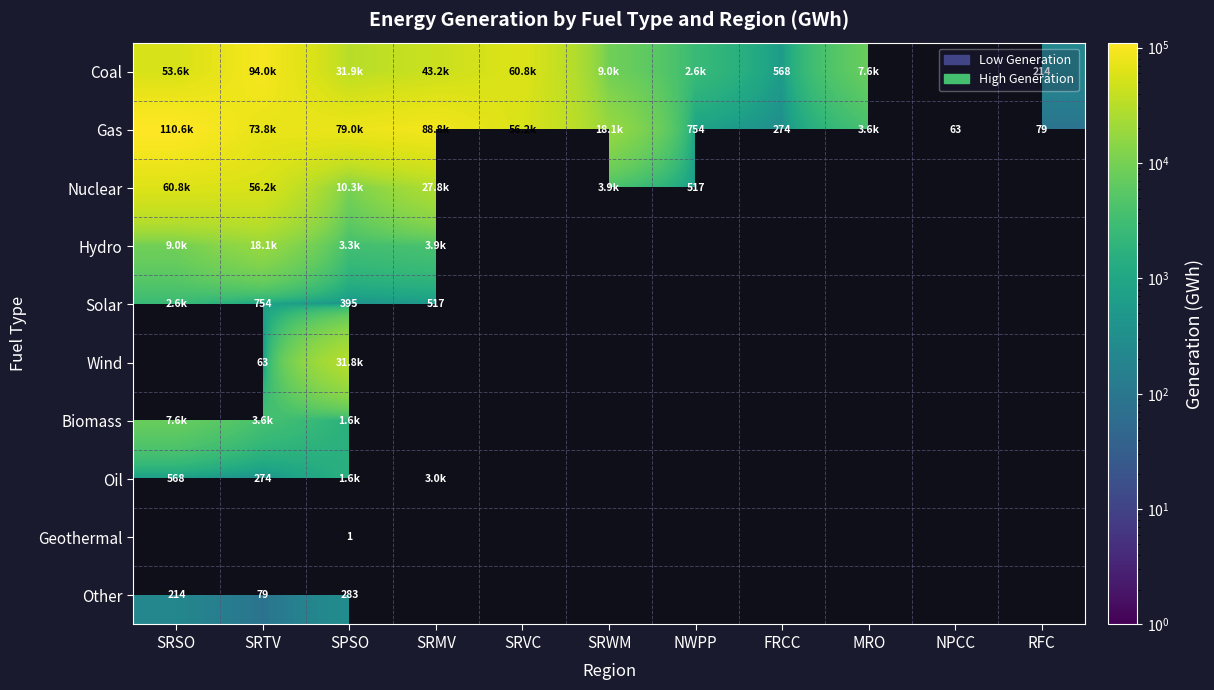

What is the difference between the highest and lowest values at SRVC?

4561.6